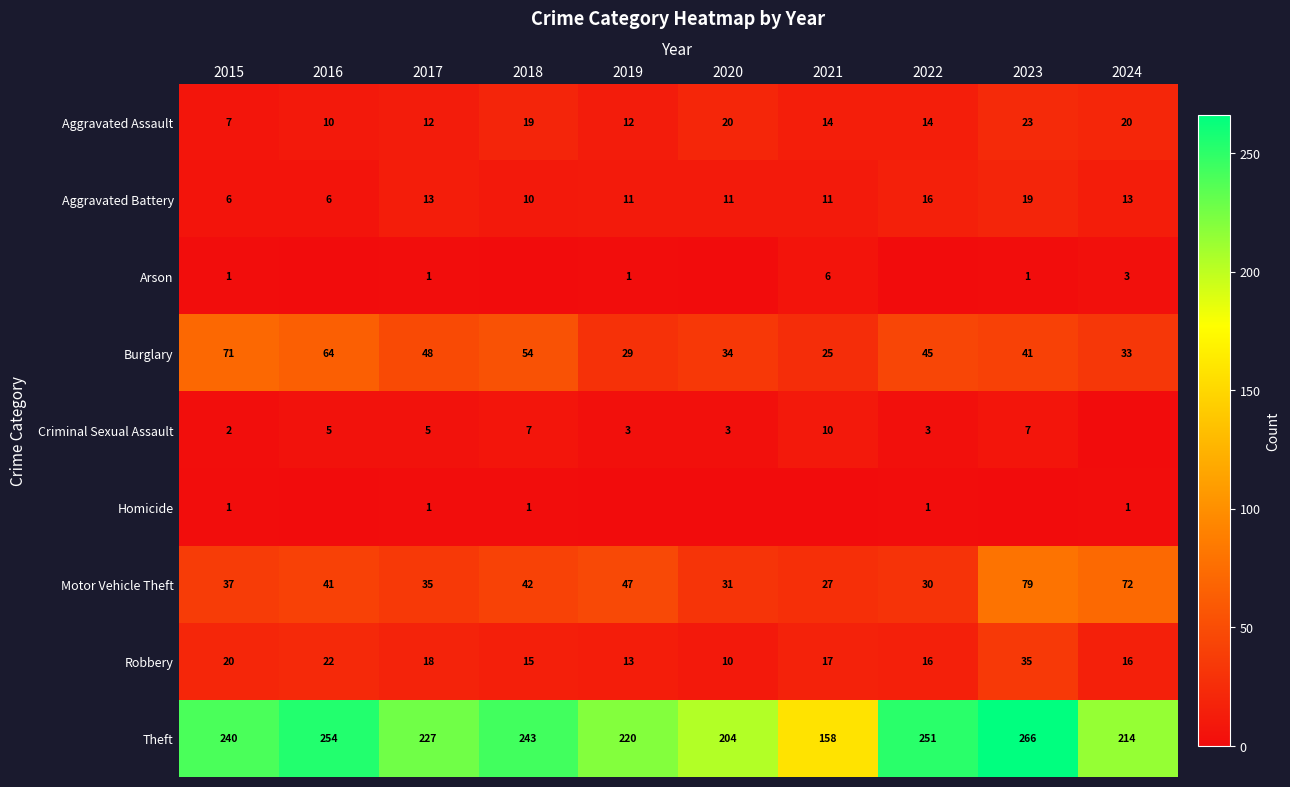

What is the average value of the Robbery series?

18